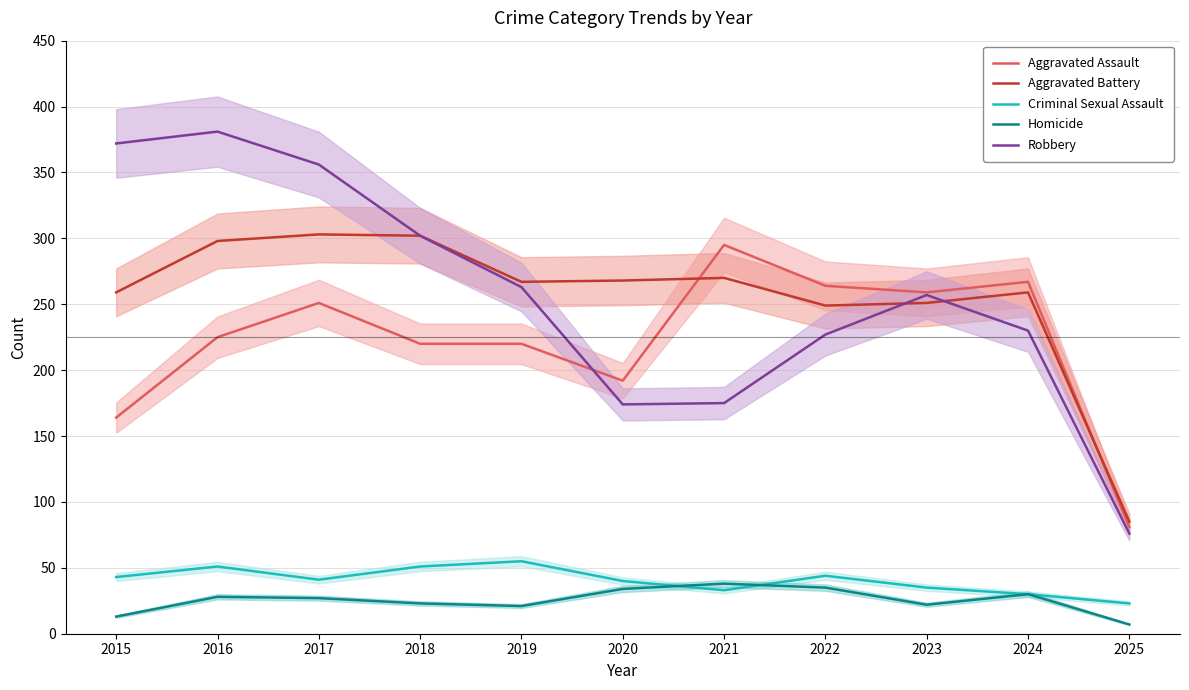

What is the approximate value of Aggravated Battery at 2022?

249